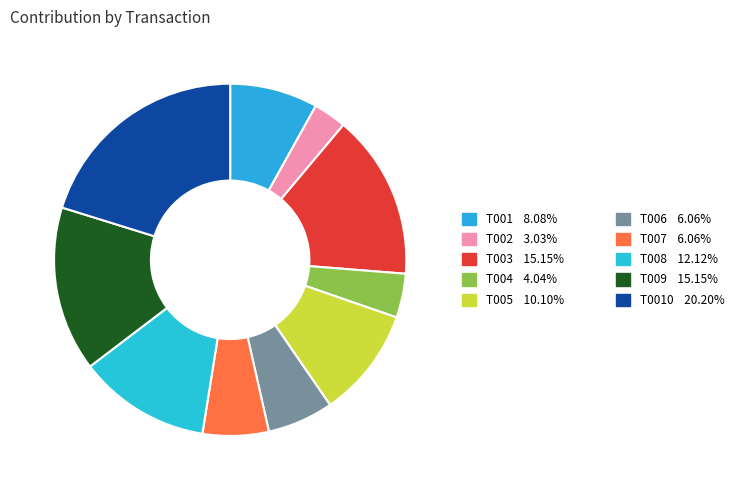

Count the number of slices in the pie.

10